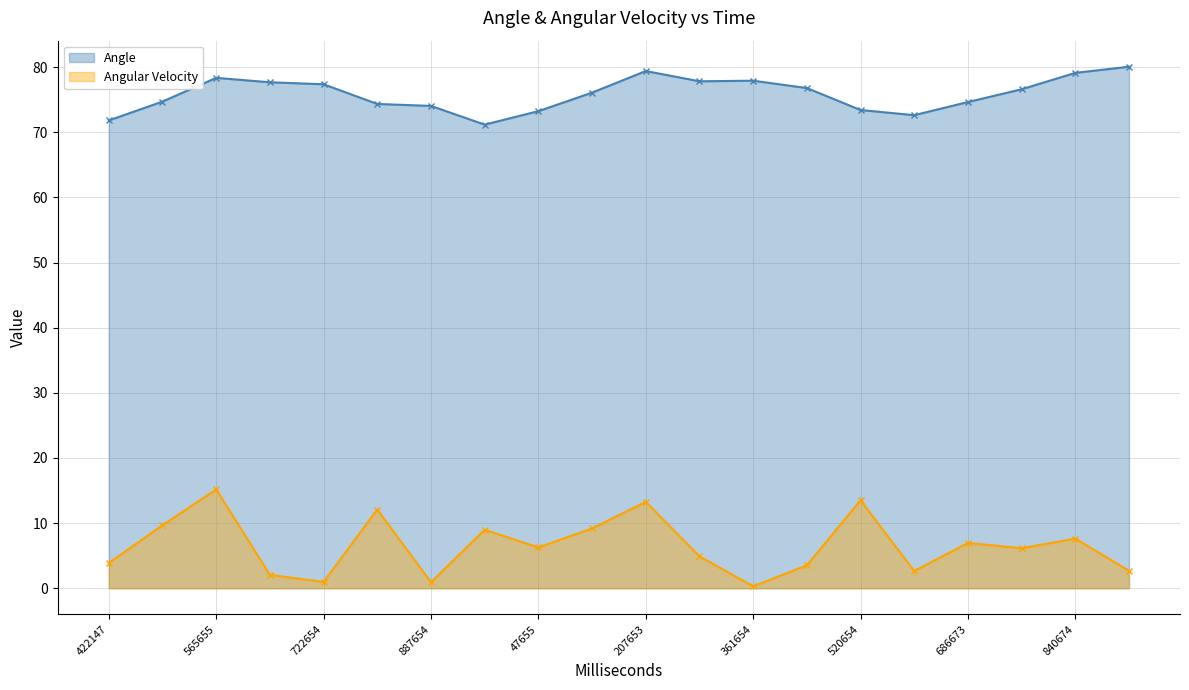

What is the sum of all Angular Velocity values?

130.6